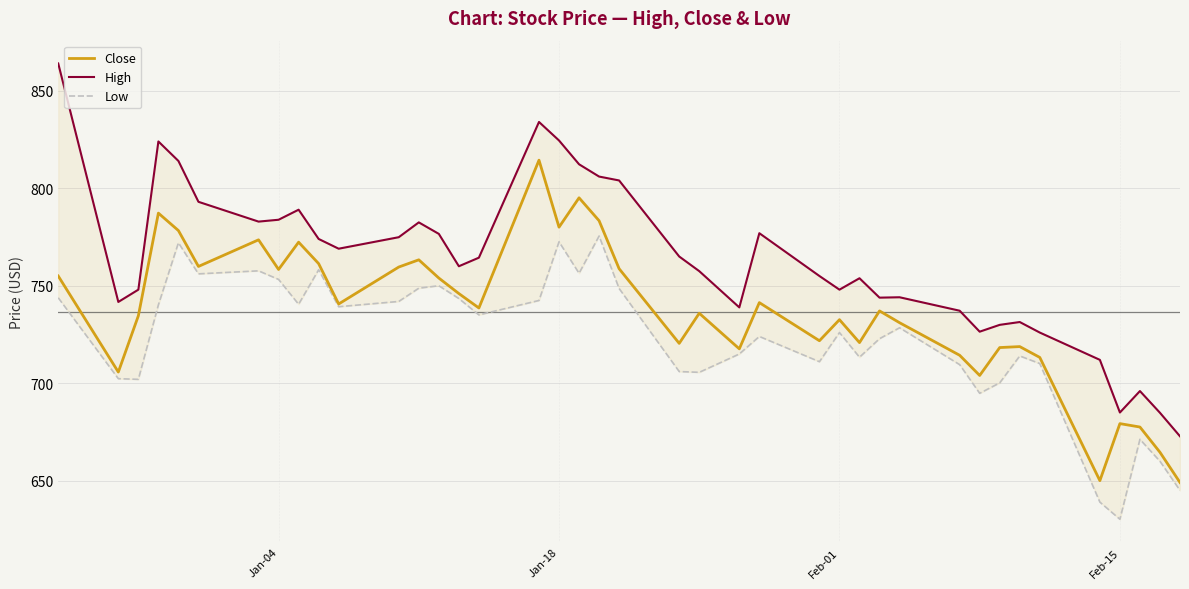

How many lines are shown in the chart?

3